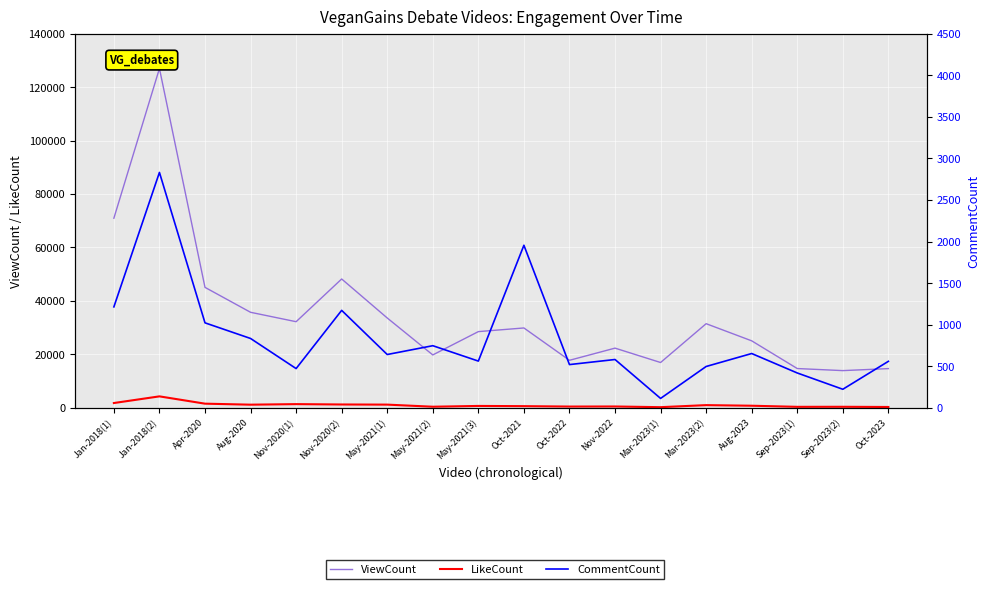

Reading left to right, extract all data points from this chart.

ViewCount: 70949	126968	45069	35742	32222	48208	33614	19788	28513	29879	17777	22333	16952	31478	25061	14695	13918	14673
LikeCount: 1790	4283	1551	1172	1378	1245	1195	406	701	621	470	498	239	1004	778	366	383	310
CommentCount: 1214	2831	1022	834	472	1172	641	747	562	1955	520	581	113	497	653	419	223	559